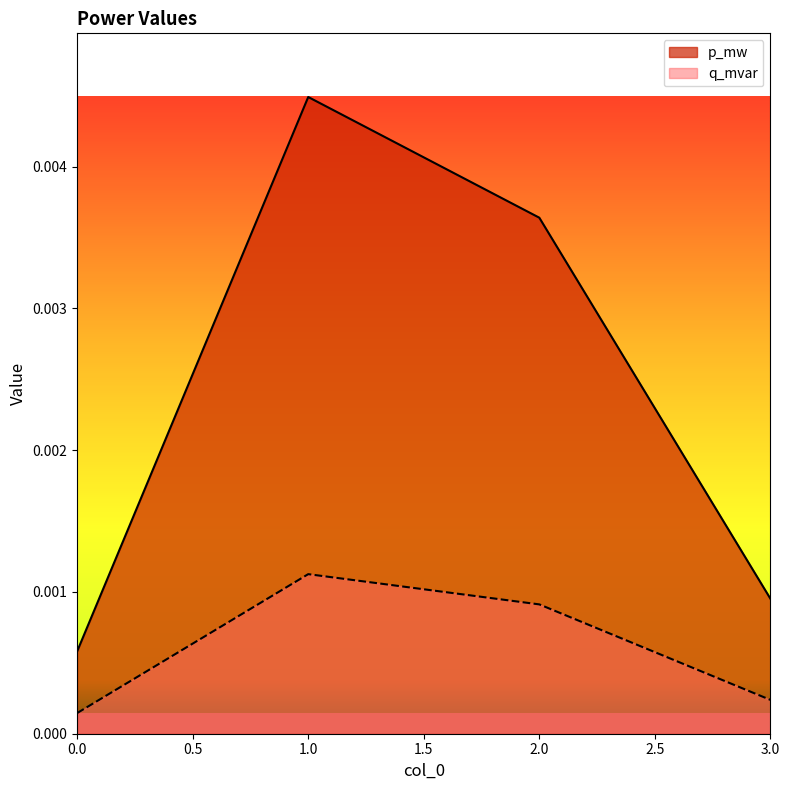

How many lines are shown in the chart?

2